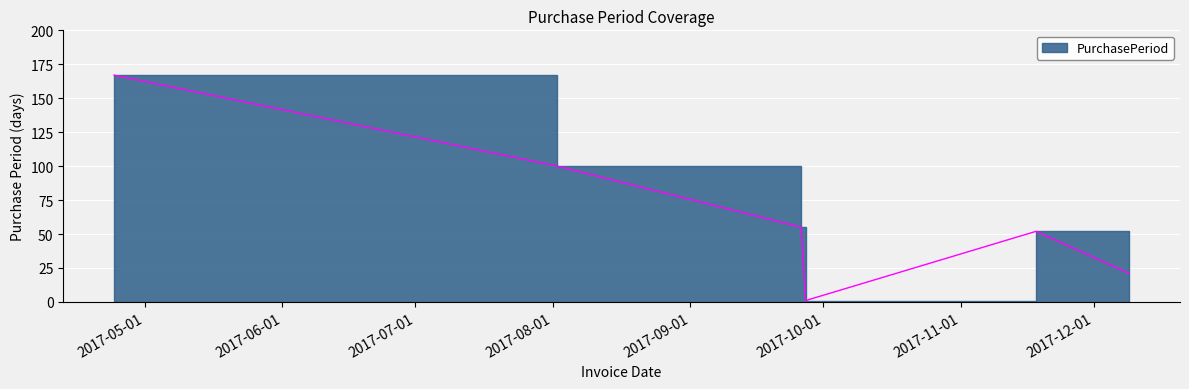

Rank the categories by value from lowest to highest.

2017-09-27, 2017-12-09, 2017-11-18, 2017-09-26, 2017-08-02, 2017-04-24